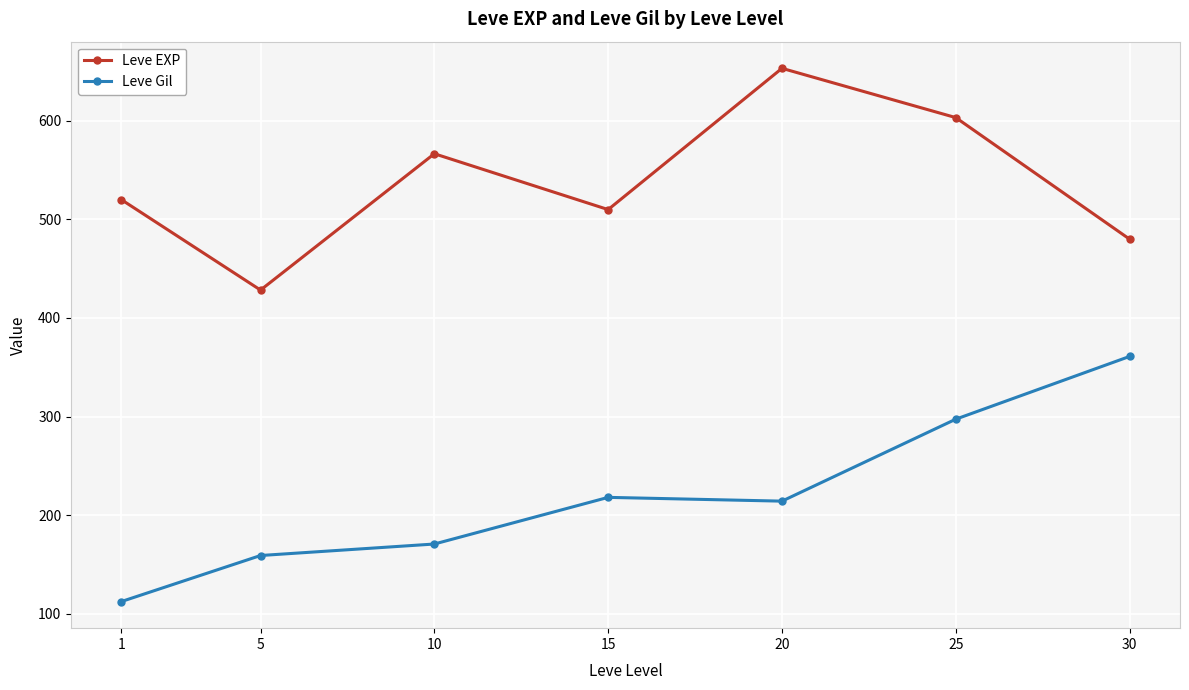

Rank the series by their average value, from highest to lowest.

Leve EXP, Leve Gil